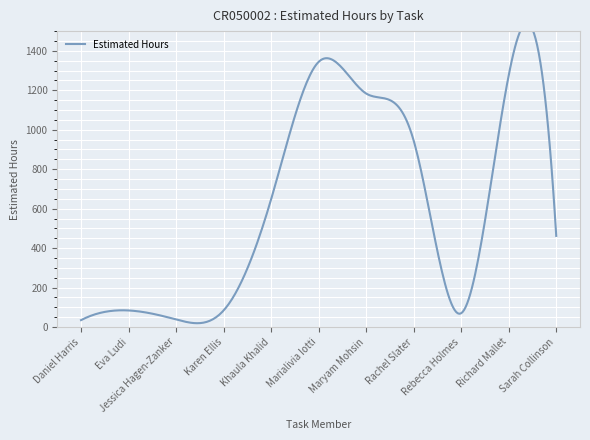

Is it true that the value at Karen Ellis is 84.0?

True